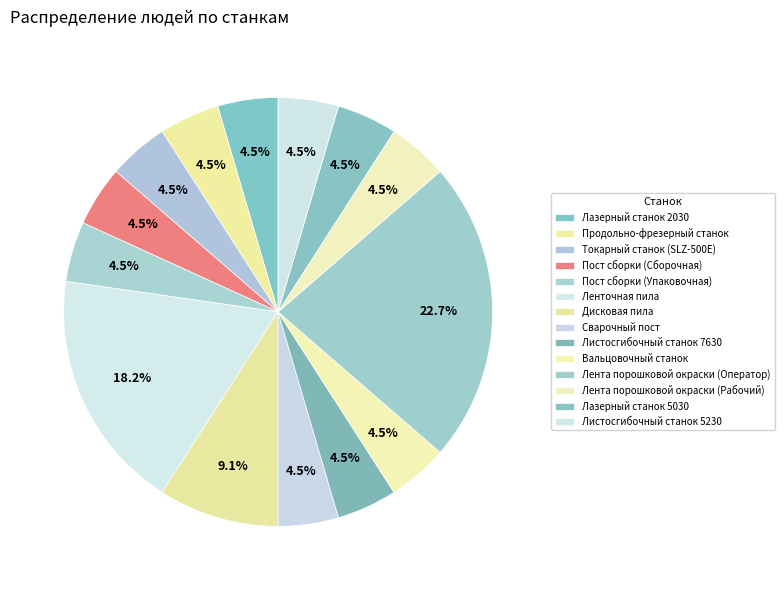

To the nearest percent, what is the combined percentage of Сварочный пост and Пост сборки (Сборочная)?

9%